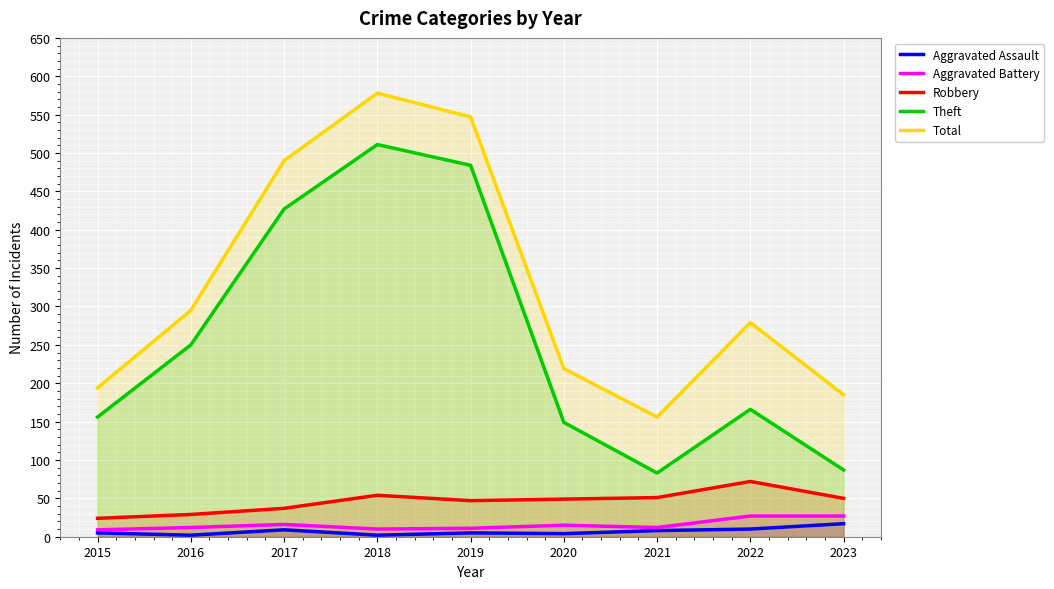

Which series changed the most between 2015 and 2021?

Theft